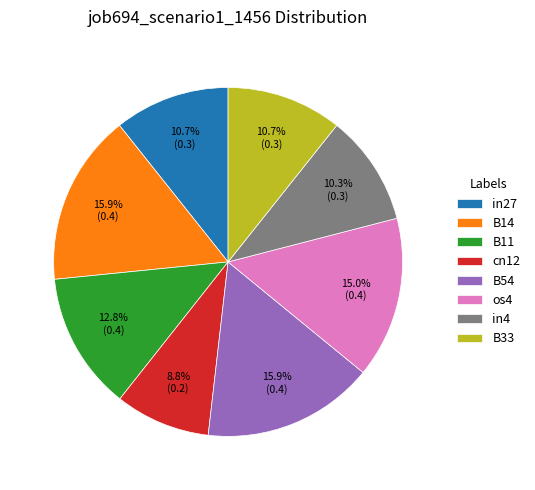

The B11 slice represents 13% of the pie. True or false?

True